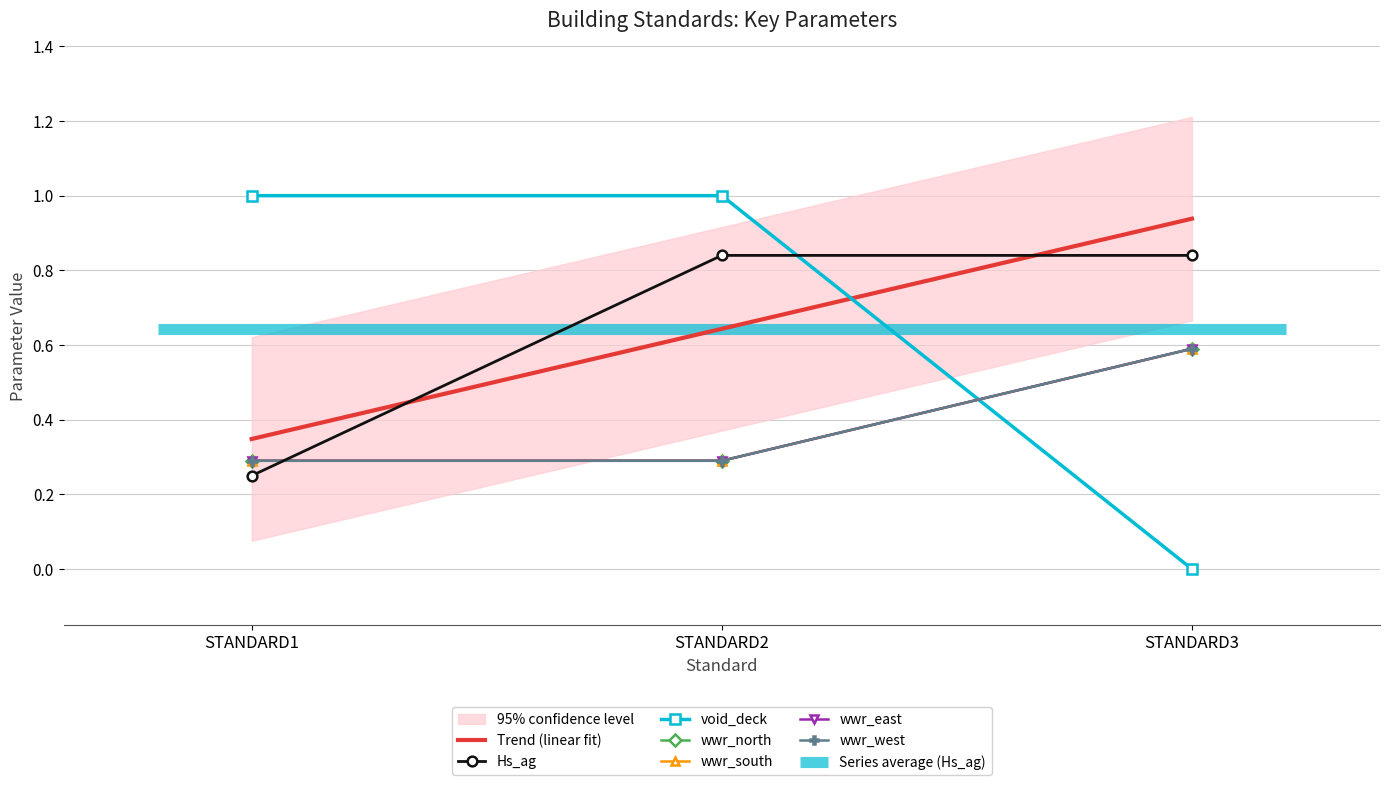

What is the difference between the maximum and second lowest values in the wwr_east series?

0.3